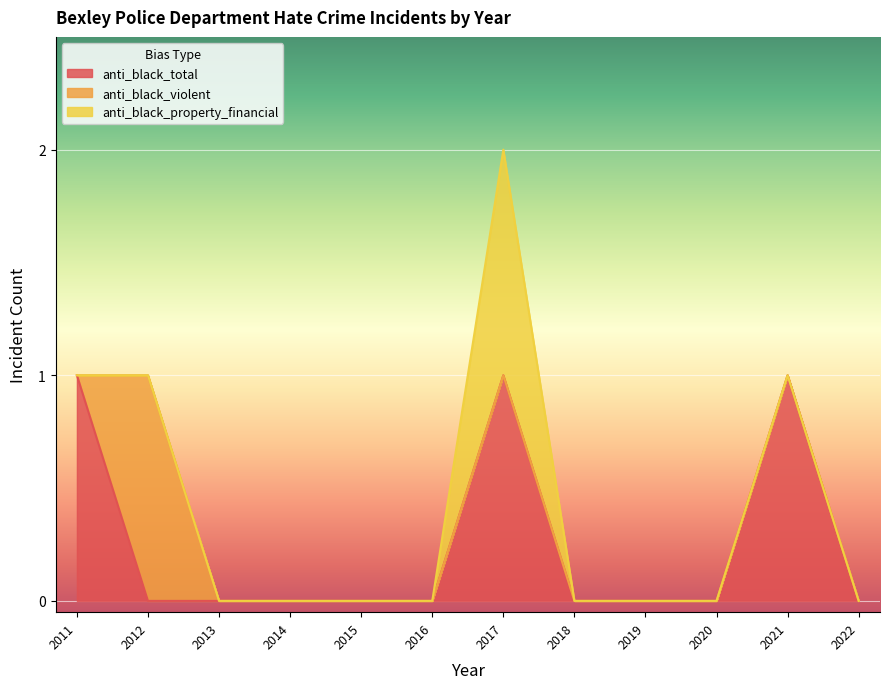

Which series has the widest spread of values?

anti_black_total